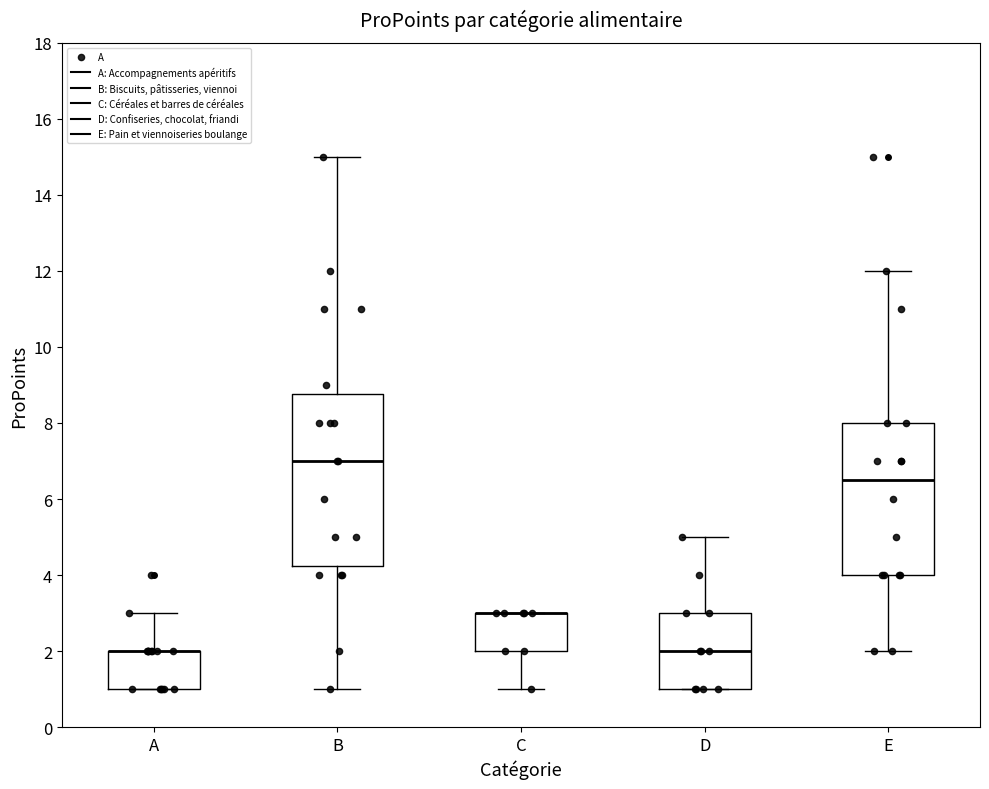

Where is the upper edge of the box for B on the y-axis? The values are not printed on the chart, so give them approximately, as read against the axis.

8.8